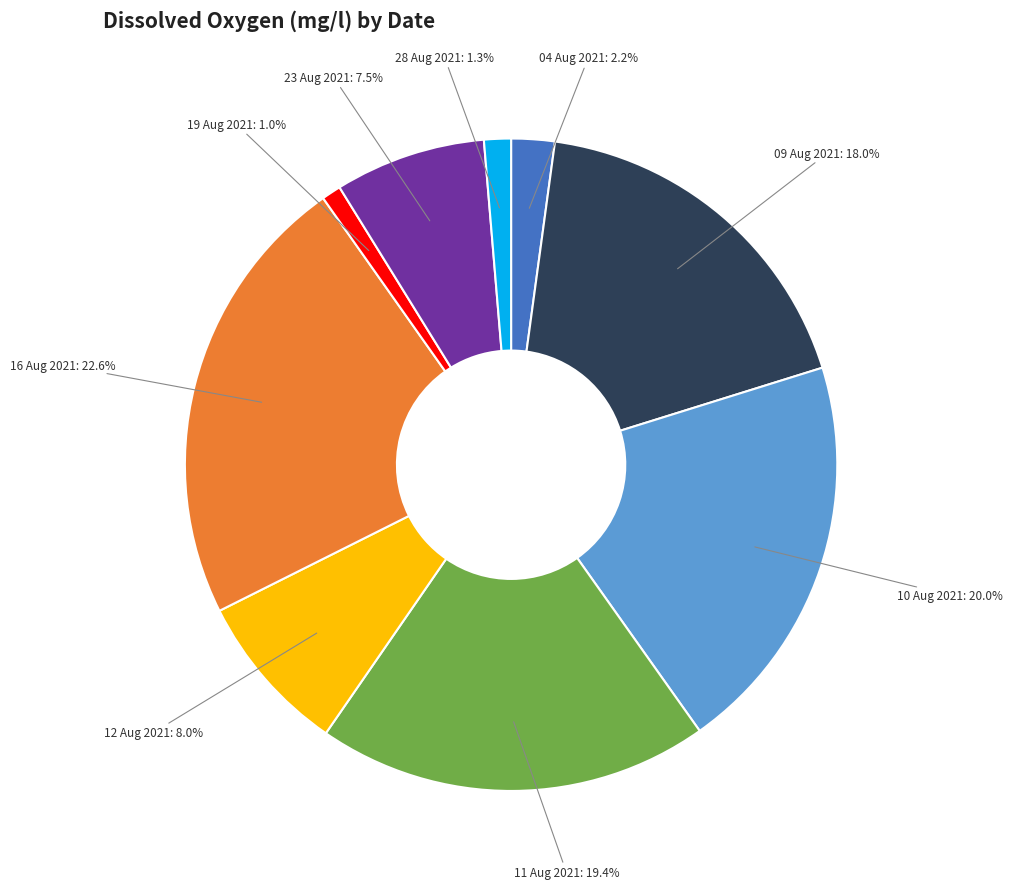

What is the largest slice in the pie chart?

16 Aug 2021